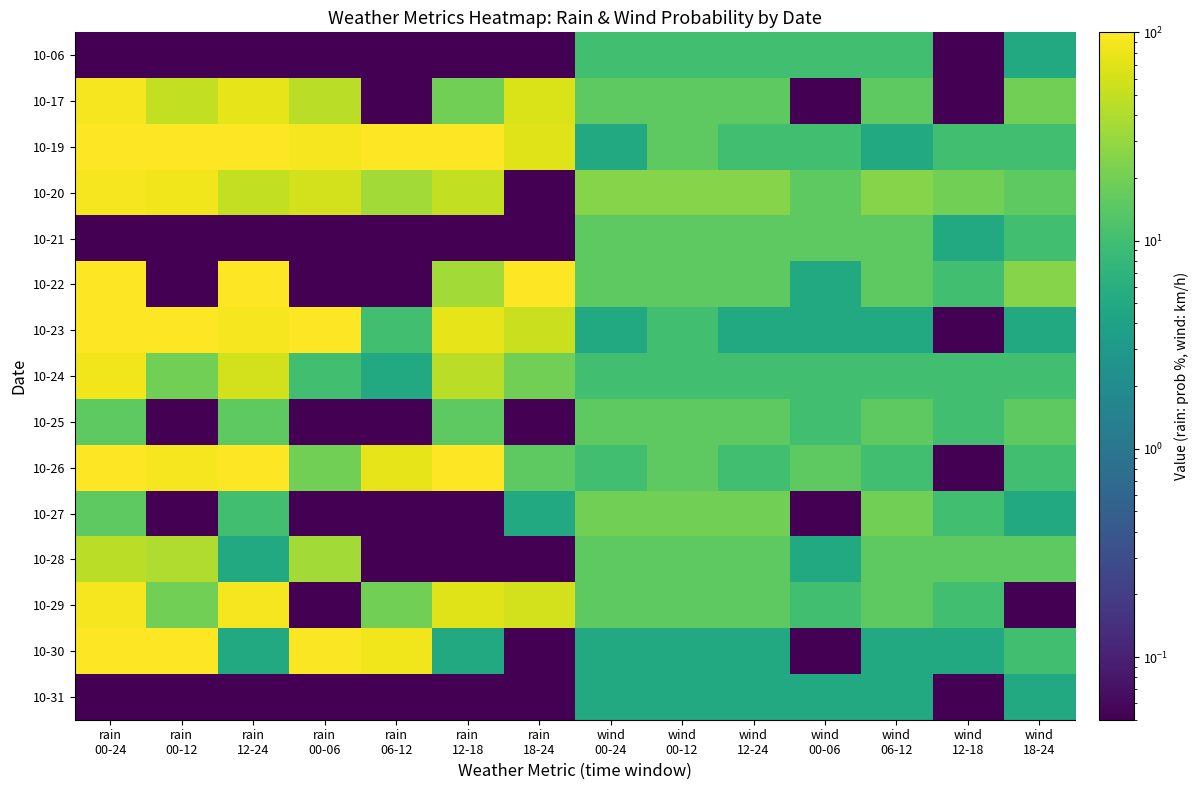

What is the greatest value displayed?

100.0